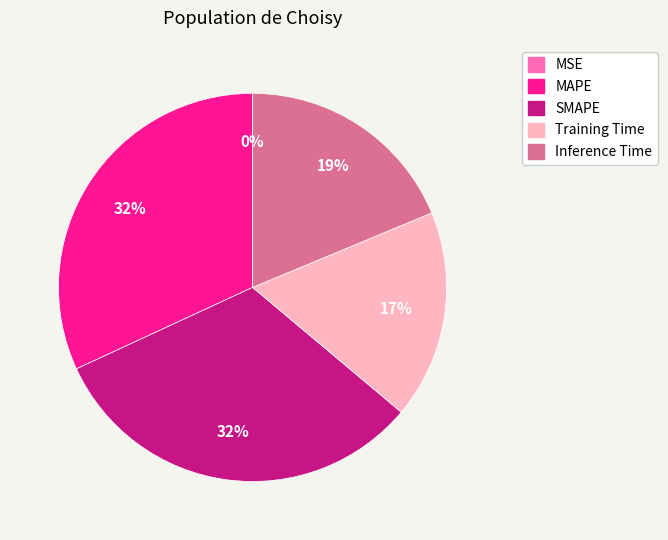

True or false: SMAPE accounts for 44% of the total.

False